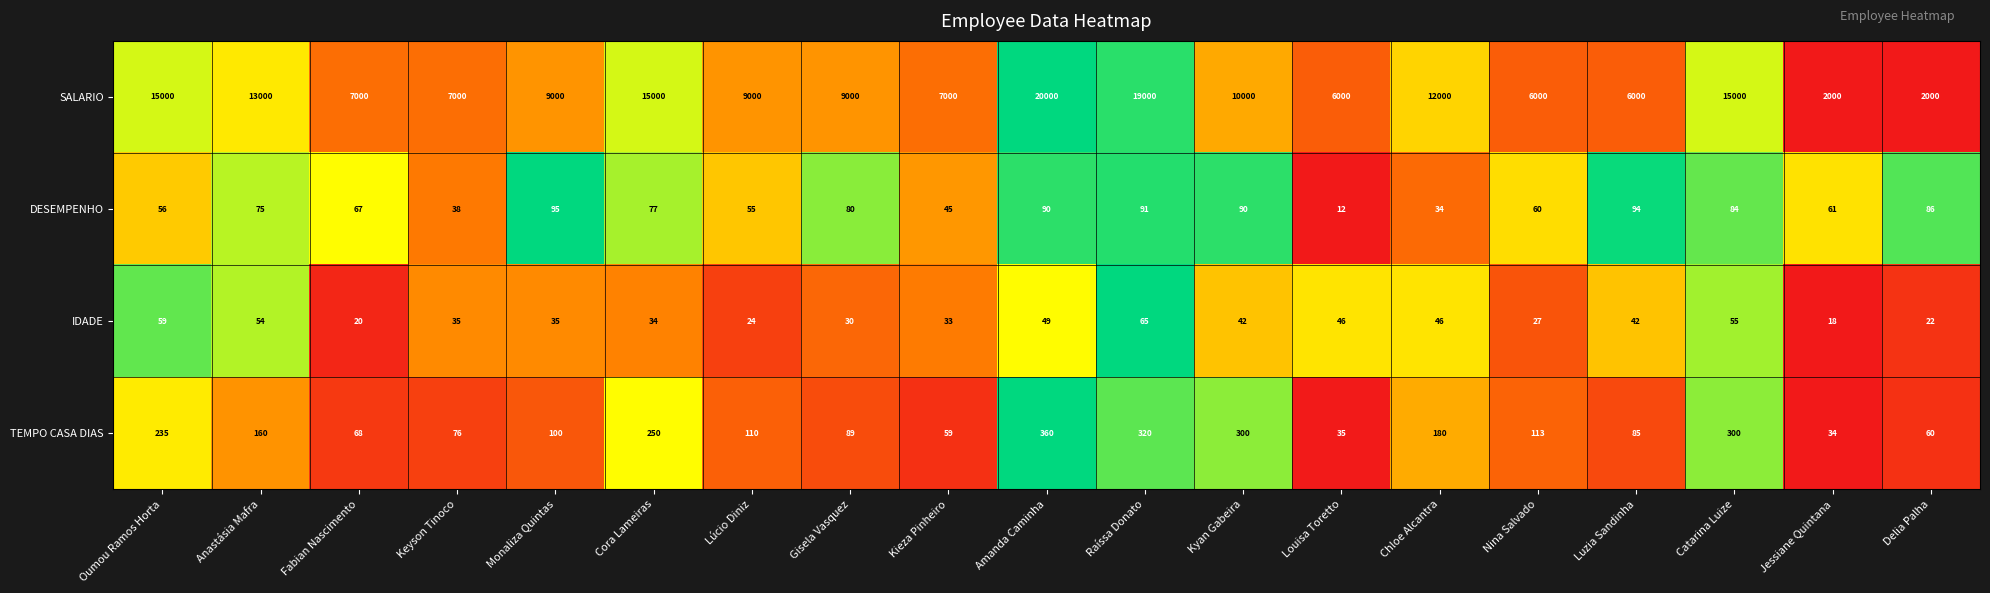

Is it true that TEMPO CASA DIAS equals 360 at Amanda Caminha?

True